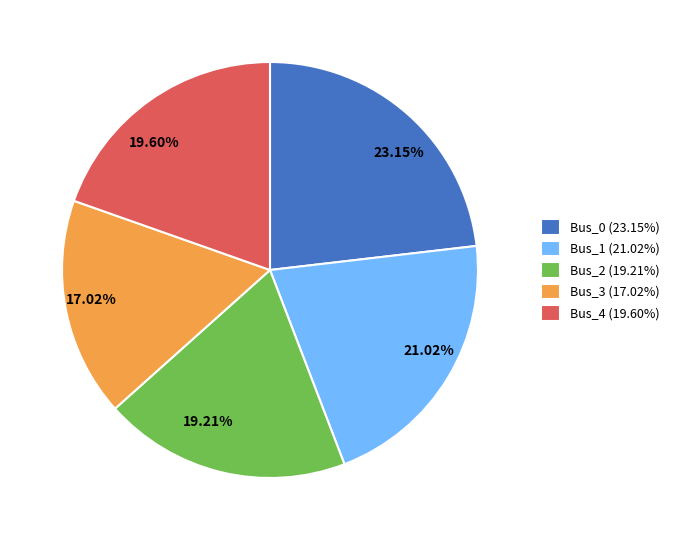

Is there a majority slice in this chart?

No